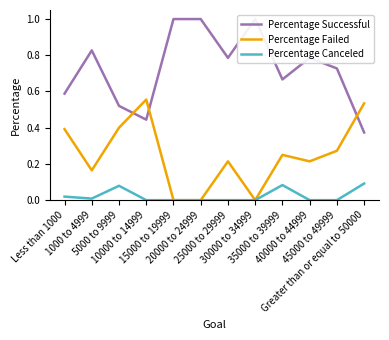

Does the chart have visible grid lines?

No